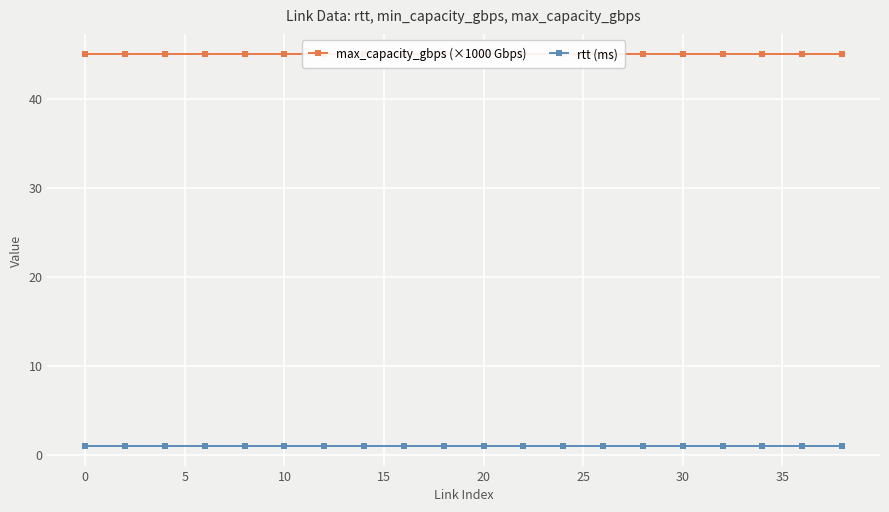

True or false: max_capacity_gbps (×1000 Gbps) and rtt (ms) intersect in this chart.

False